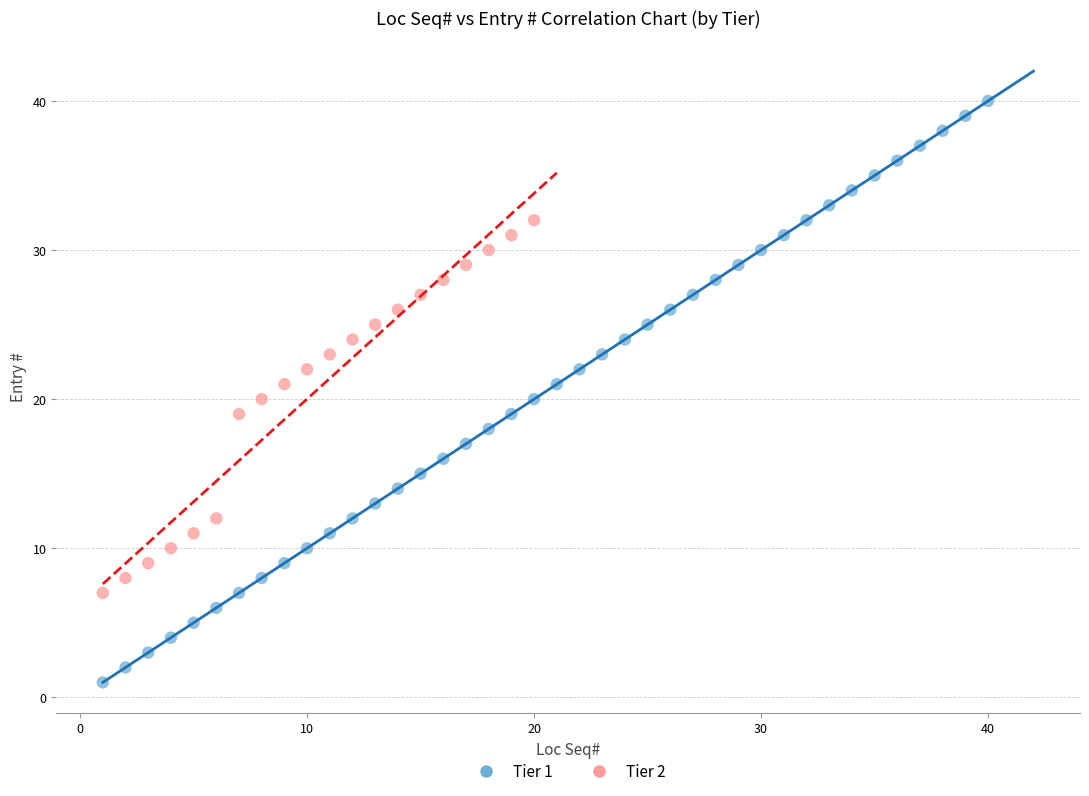

Which series has the widest spread of Y values?

Tier 1